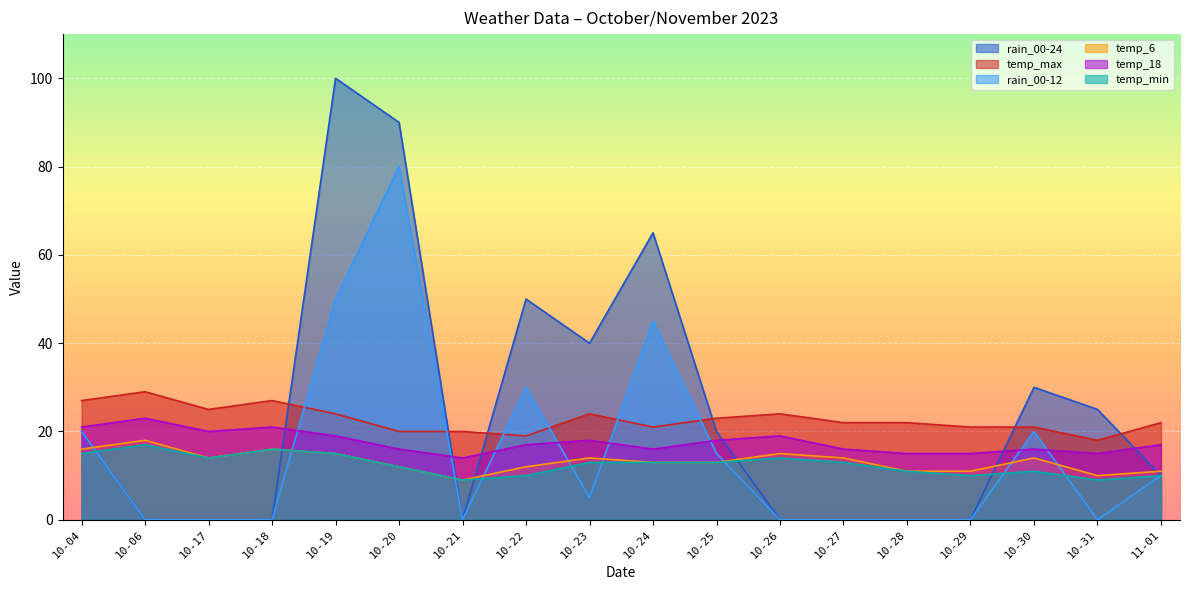

What is the sum of the temp_18 values at 10-31 and 10-26?

34